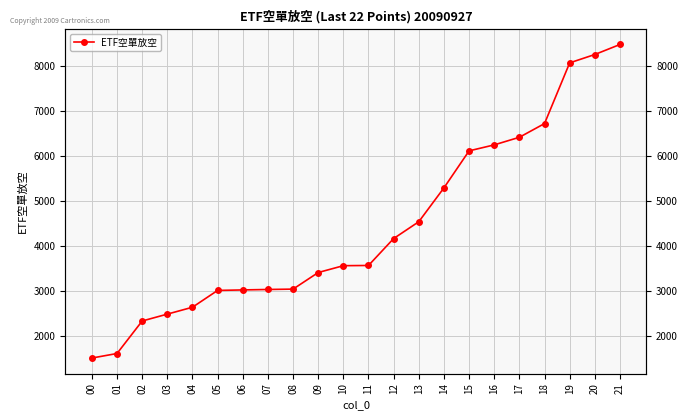

List the labels in order of value, largest first.

21, 20, 19, 18, 17, 16, 15, 14, 13, 12, 11, 10, 09, 08, 07, 06, 05, 04, 03, 02, 01, 00